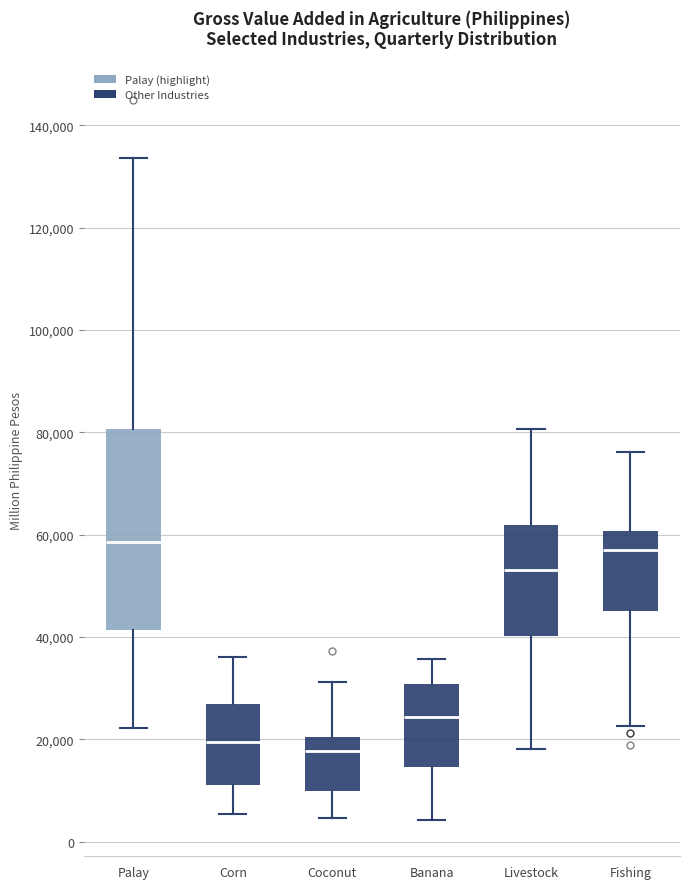

Where does the upper whisker of the box for Palay end on the y-axis? The values are not printed on the chart, so give them approximately, as read against the axis.

134000